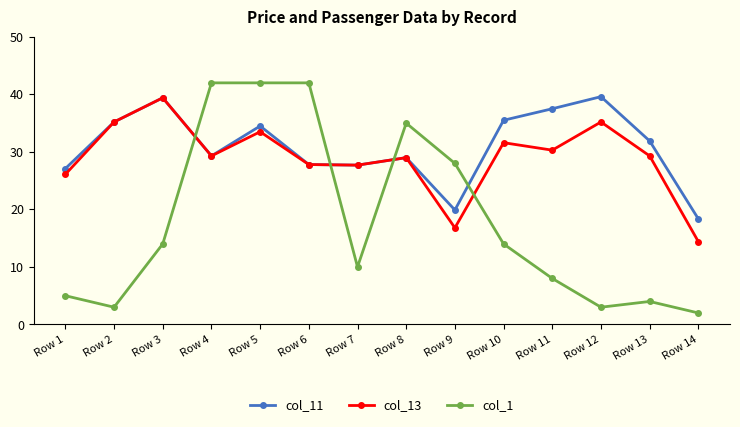

How many times do col_13 and col_1 cross each other?

4